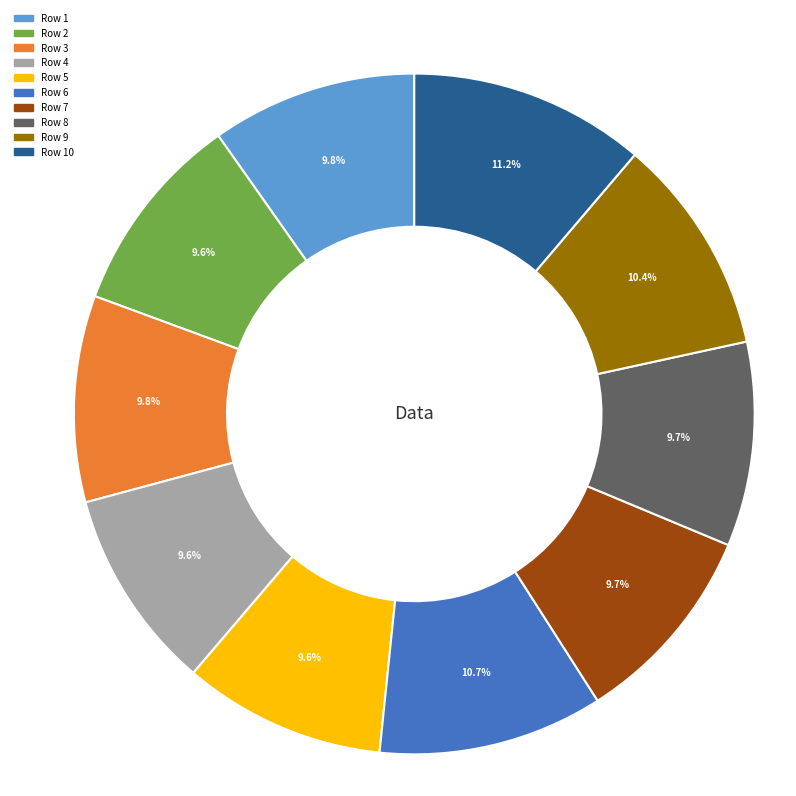

How many slices are in this pie chart?

10